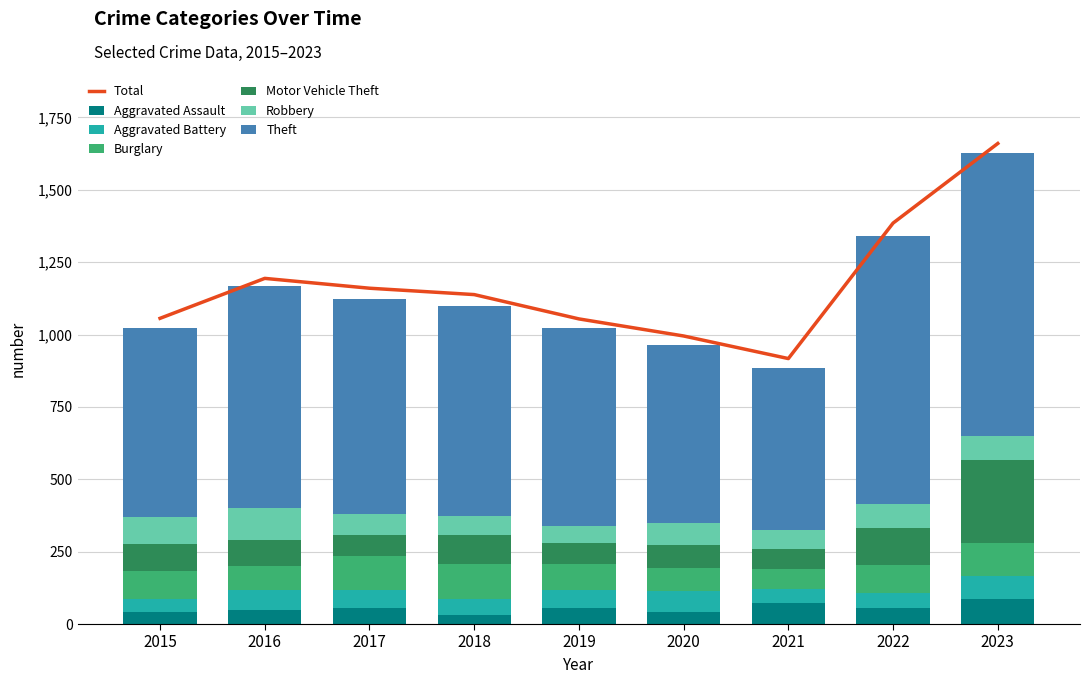

Where does the Burglary series first go above 97?

2017